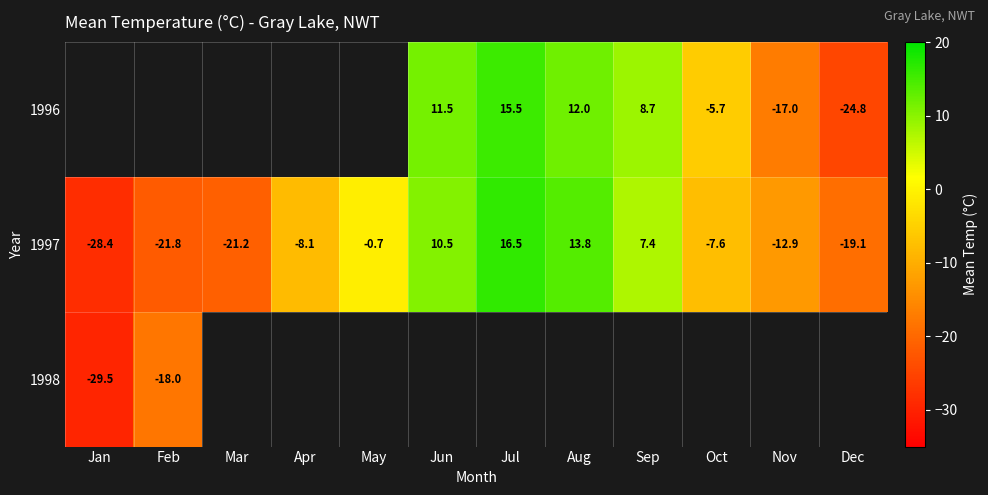

What is the difference between the maximum and second lowest values in the 1997 series?

38.3